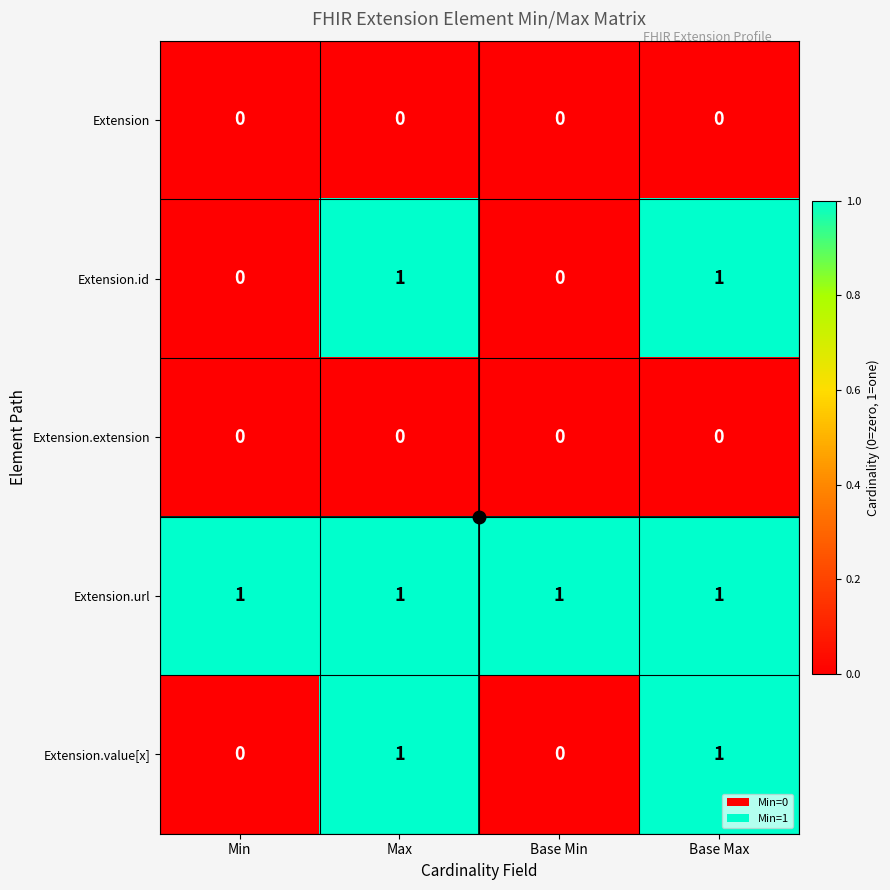

At how many categories does at least one series exceed 0?

4